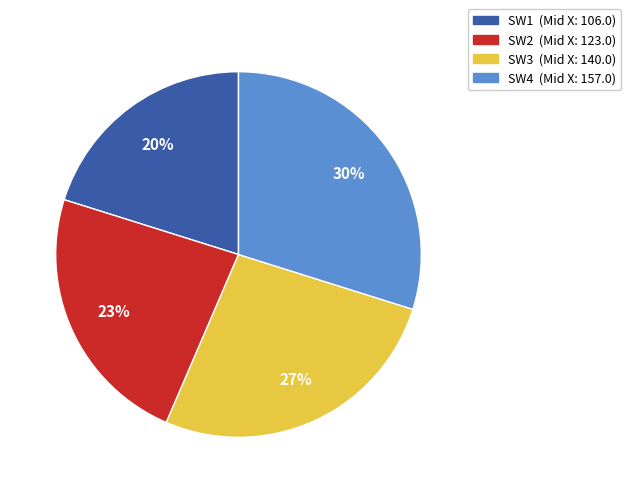

Combined, do SW1 (Mid X: 106.0) and SW3 (Mid X: 140.0) account for over 50%?

No